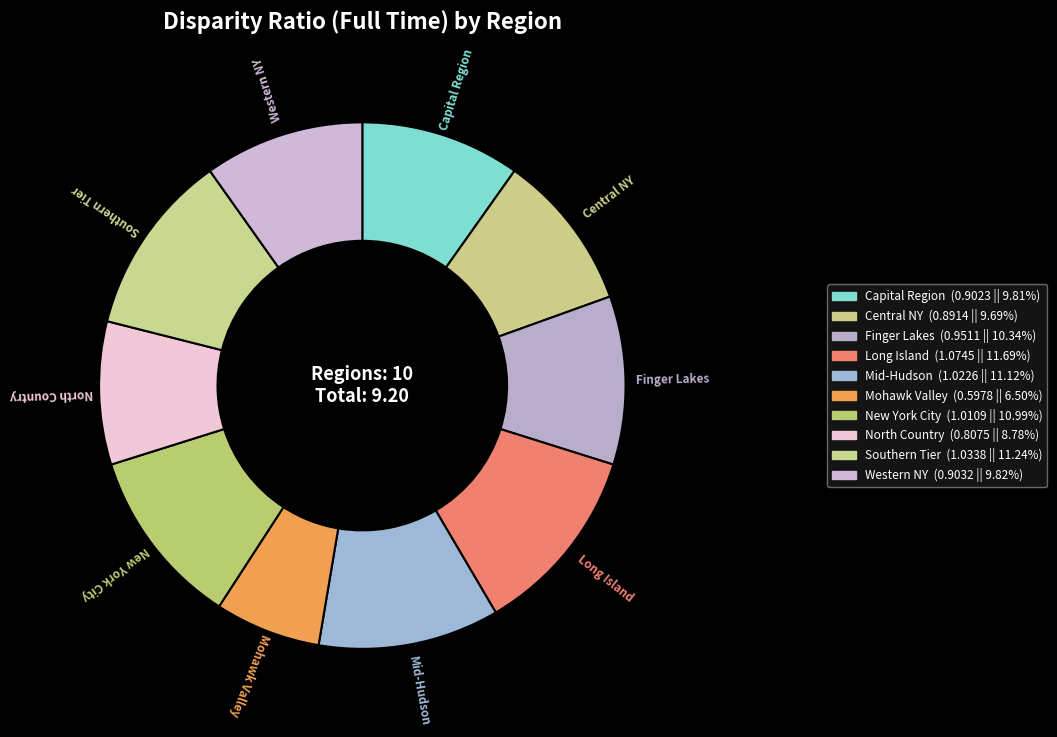

What is the largest slice in the pie chart?

Long Island